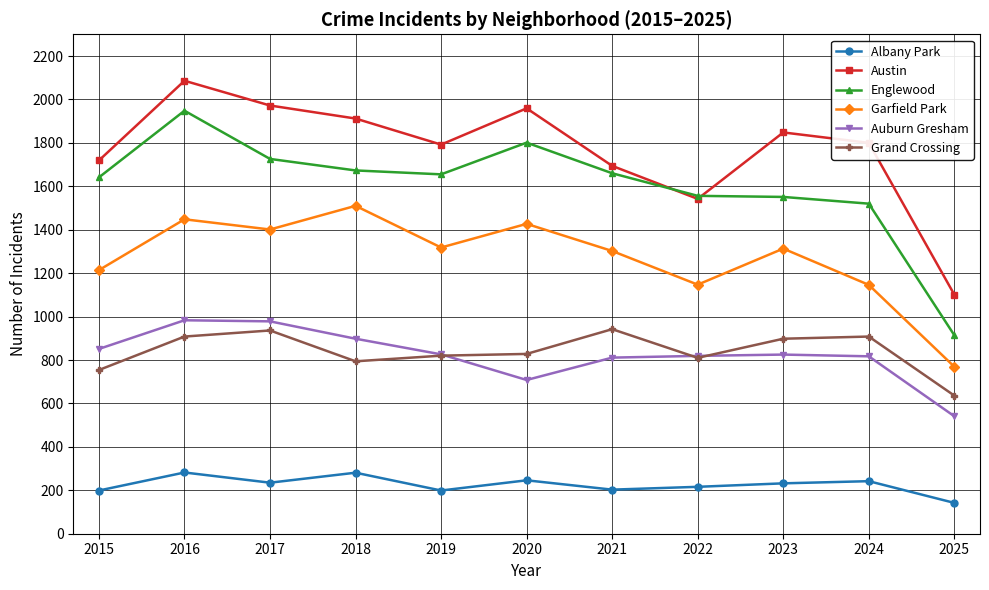

True or false: Albany Park and Grand Crossing cross at least once.

False